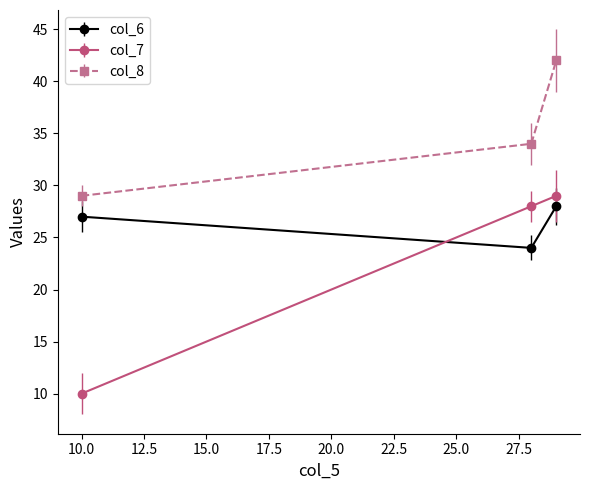

Which series has the widest spread of values?

col_7